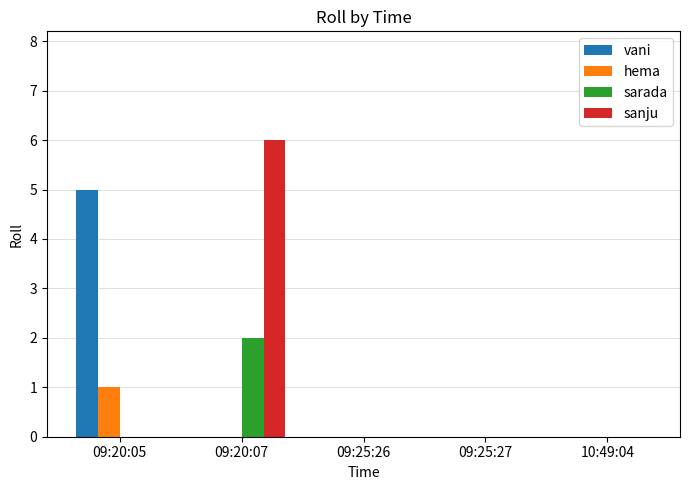

How many data points does each series have?

5